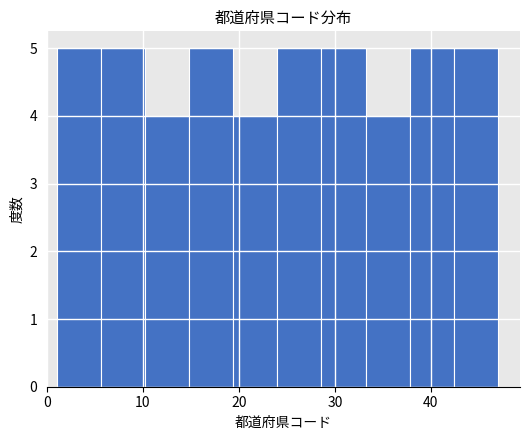

Reading left to right, list every bar in this chart as the range it spans on the x-axis followed by its height. Neither the bar edges nor the heights are printed on the chart, so give them approximately, as read against the axes.

1.0 to 5.6: 5
5.6 to 10.2: 5
10.2 to 14.8: 4
14.8 to 19.4: 5
19.4 to 24.0: 4
24.0 to 28.6: 5
28.6 to 33.2: 5
33.2 to 37.8: 4
37.8 to 42.4: 5
42.4 to 47.0: 5